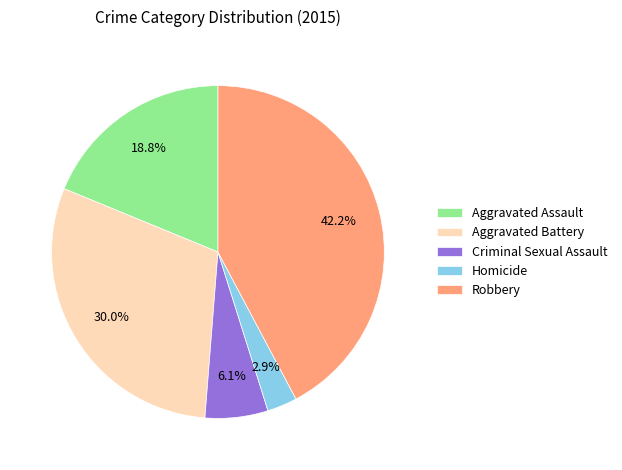

Approximately how many times larger is the value at Aggravated Battery compared to Aggravated Assault?

1.6